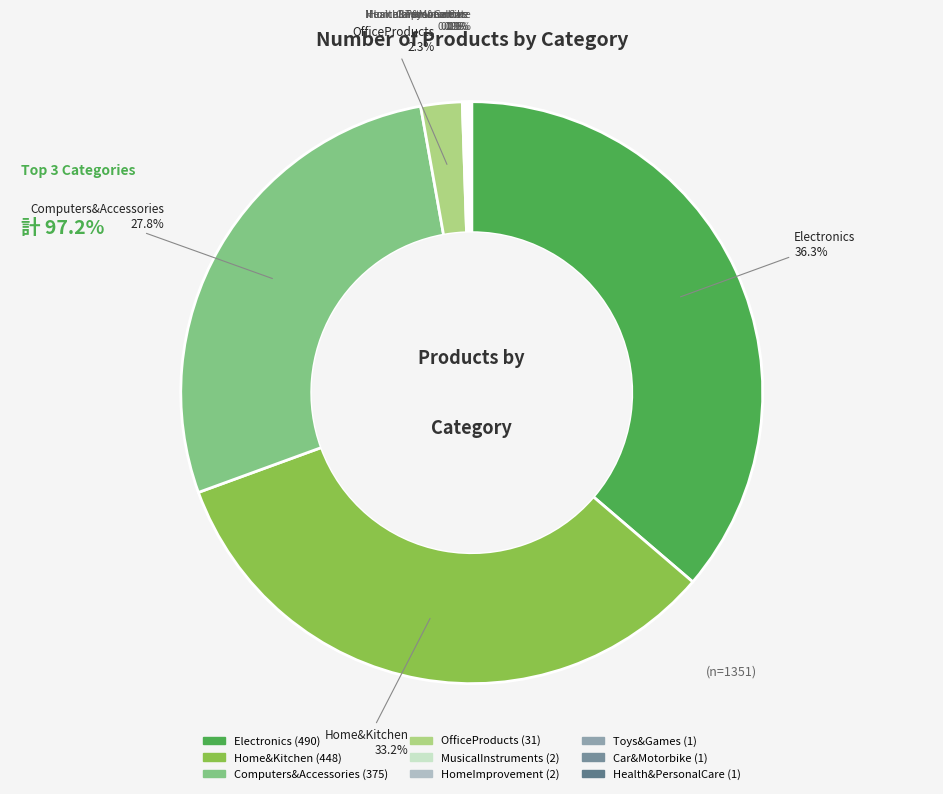

What is the largest slice in the pie chart?

Electronics